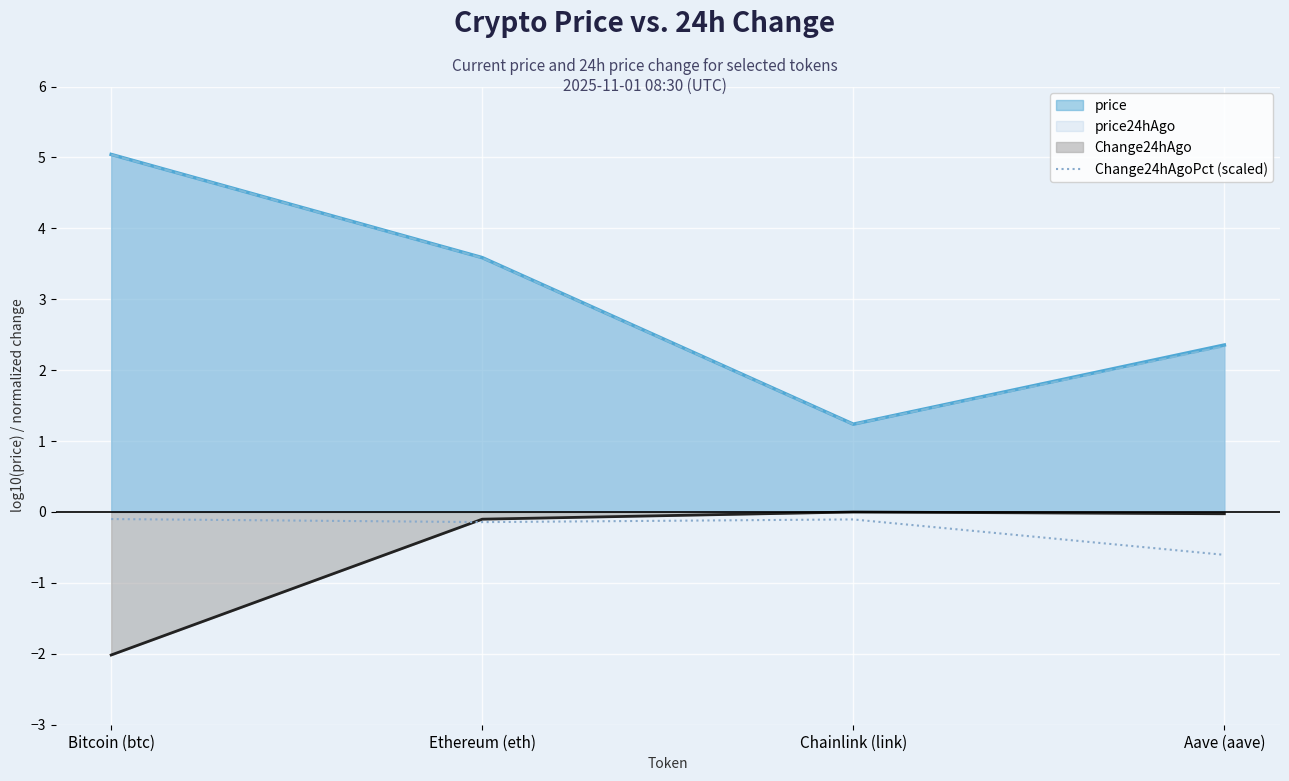

Which category has the lowest value across all series?

Bitcoin (btc)